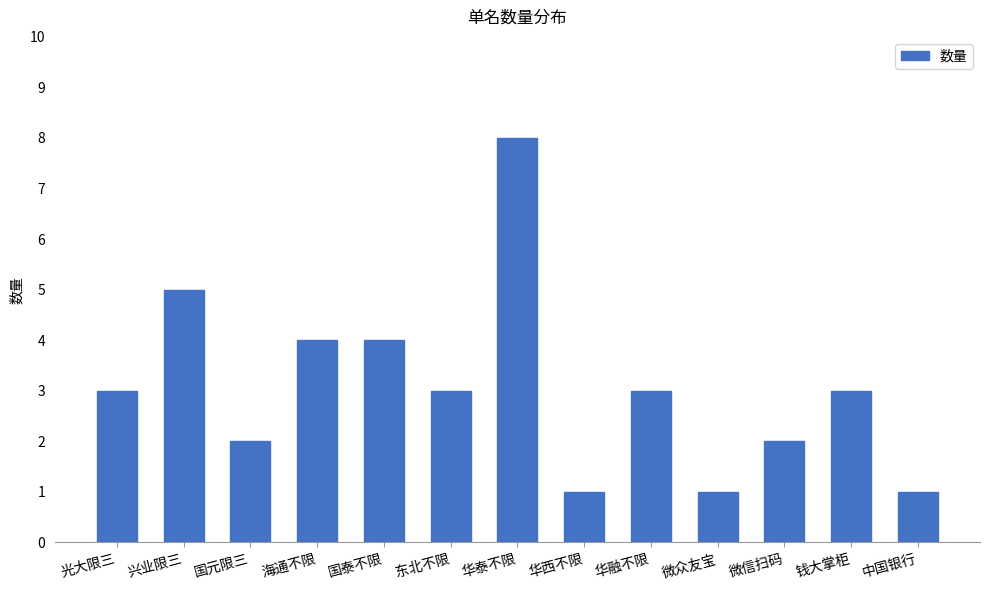

At which category does the chart reach its peak across all series?

华泰不限